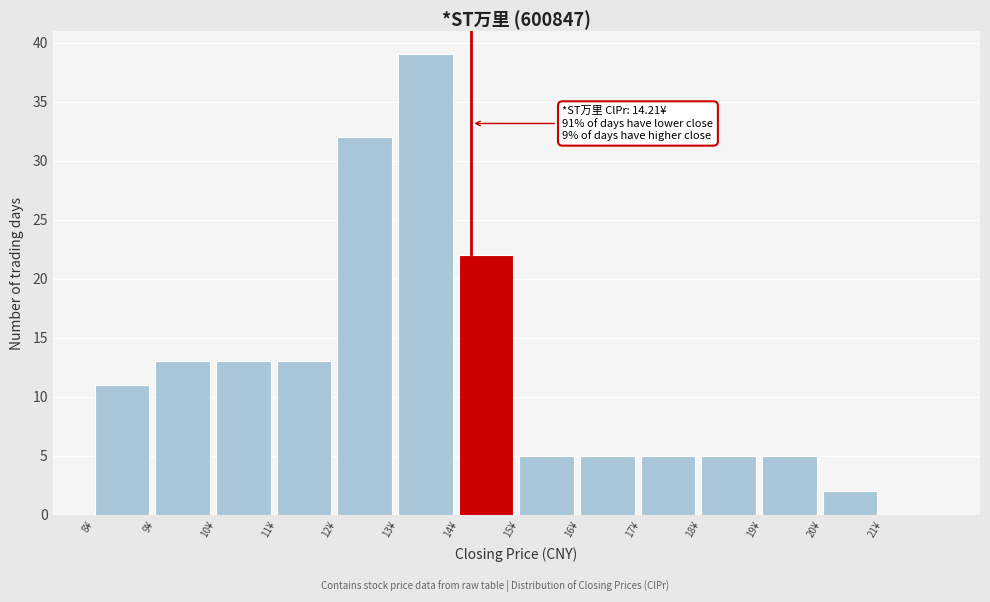

Which range on the x-axis has the tallest bar?

13 to 14